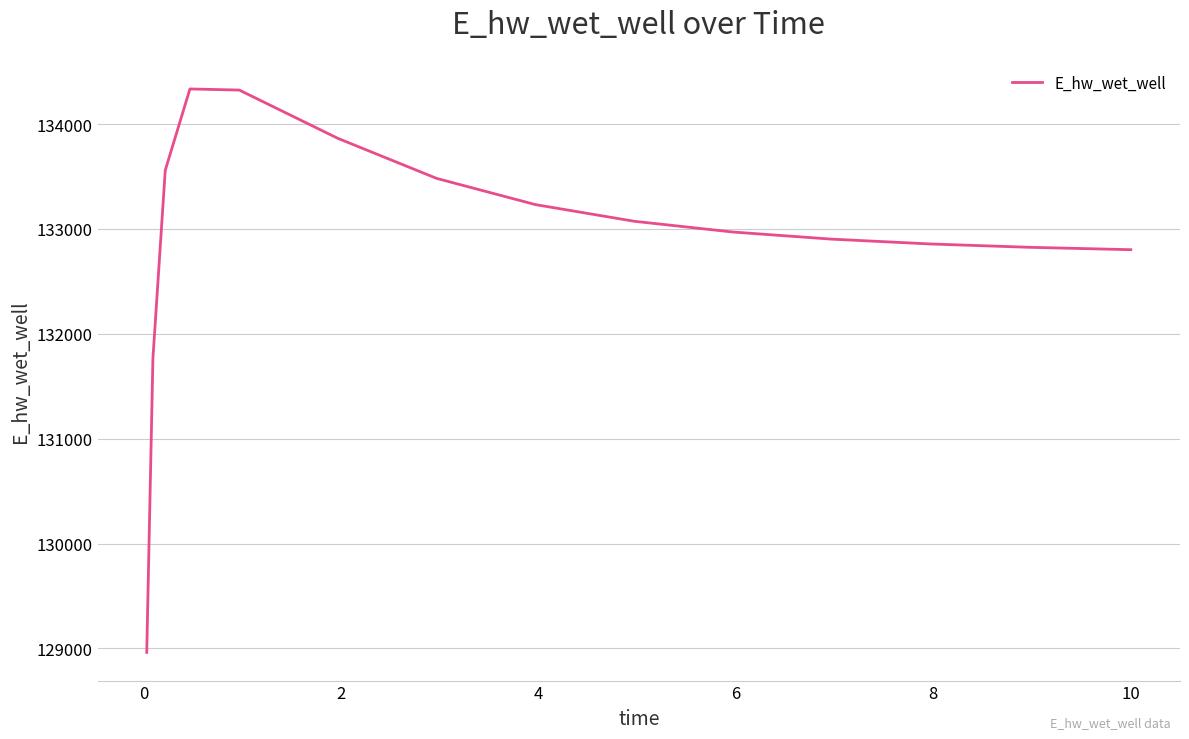

What is the maximum value shown in the chart?

134335.6